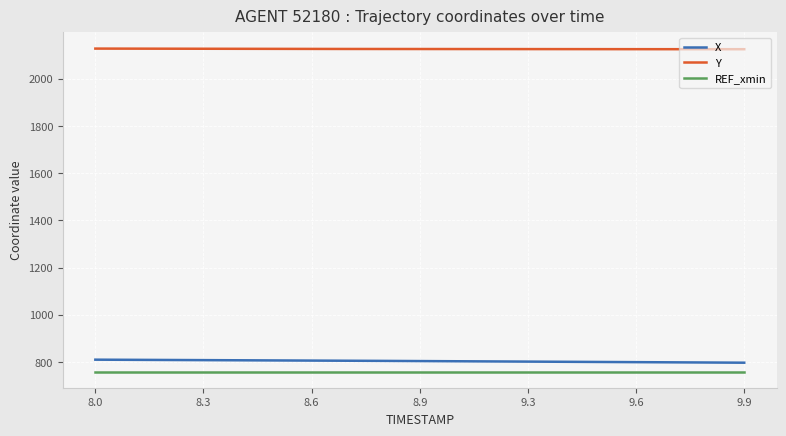

True or false: REF_xmin and X intersect in this chart.

False